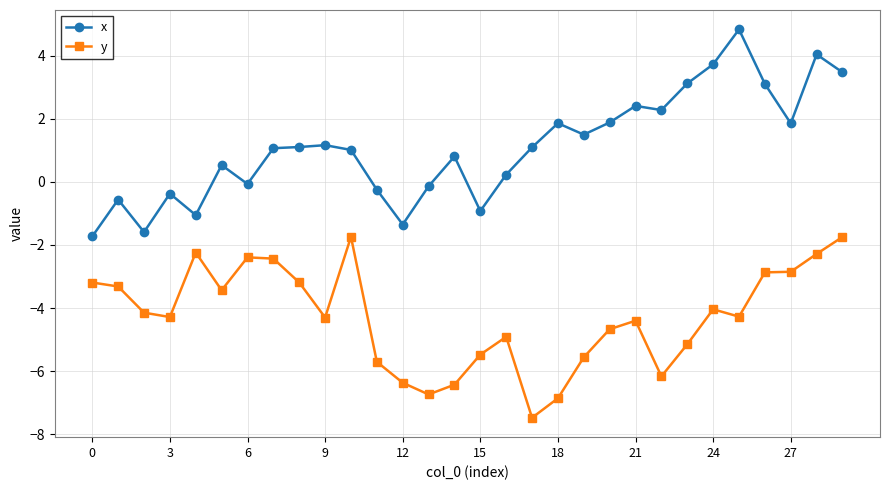

Count the number of categories in the chart.

30